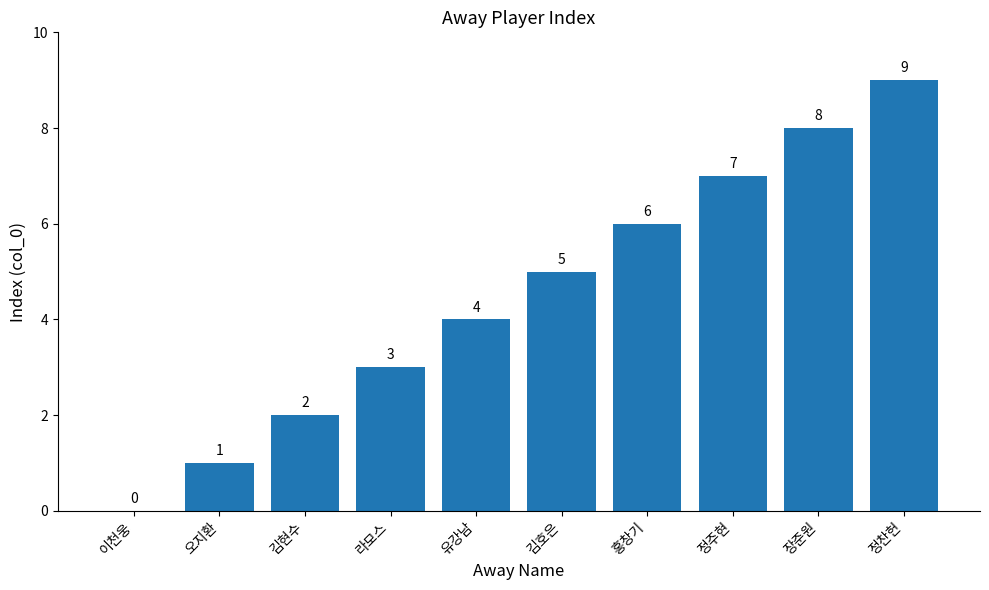

True or false: the data shows 2 at 김현수.

True